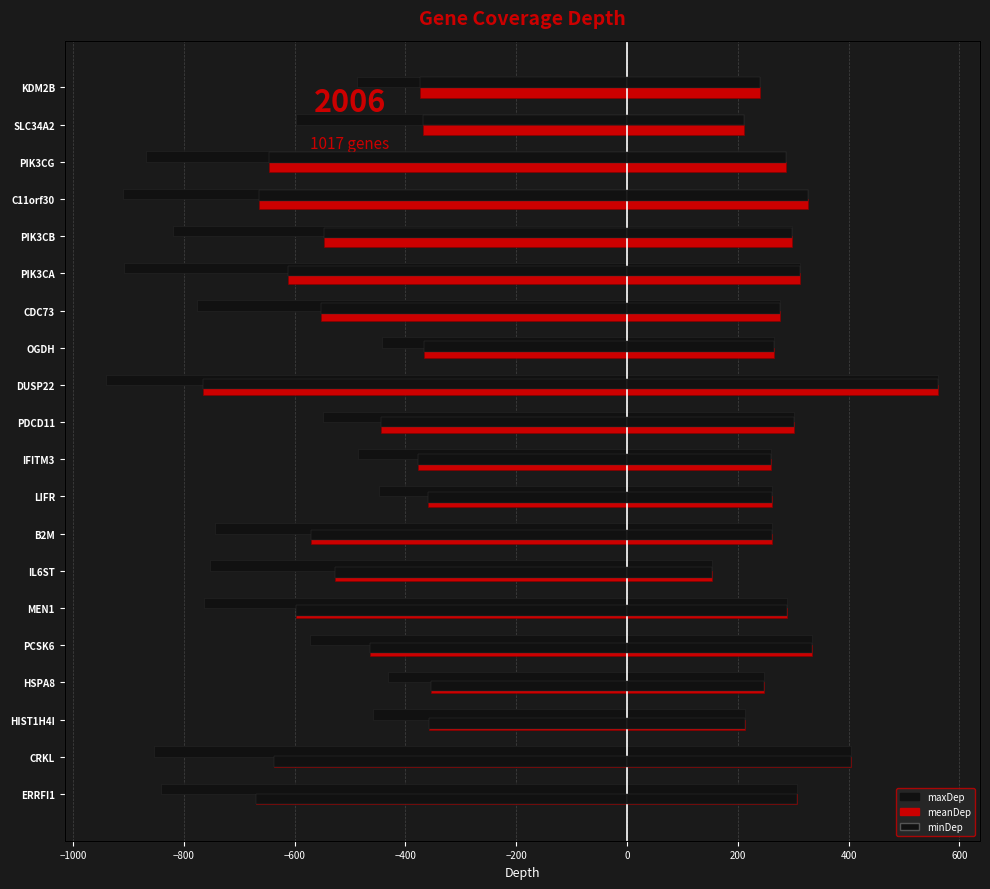

How many data points does each series have?

20